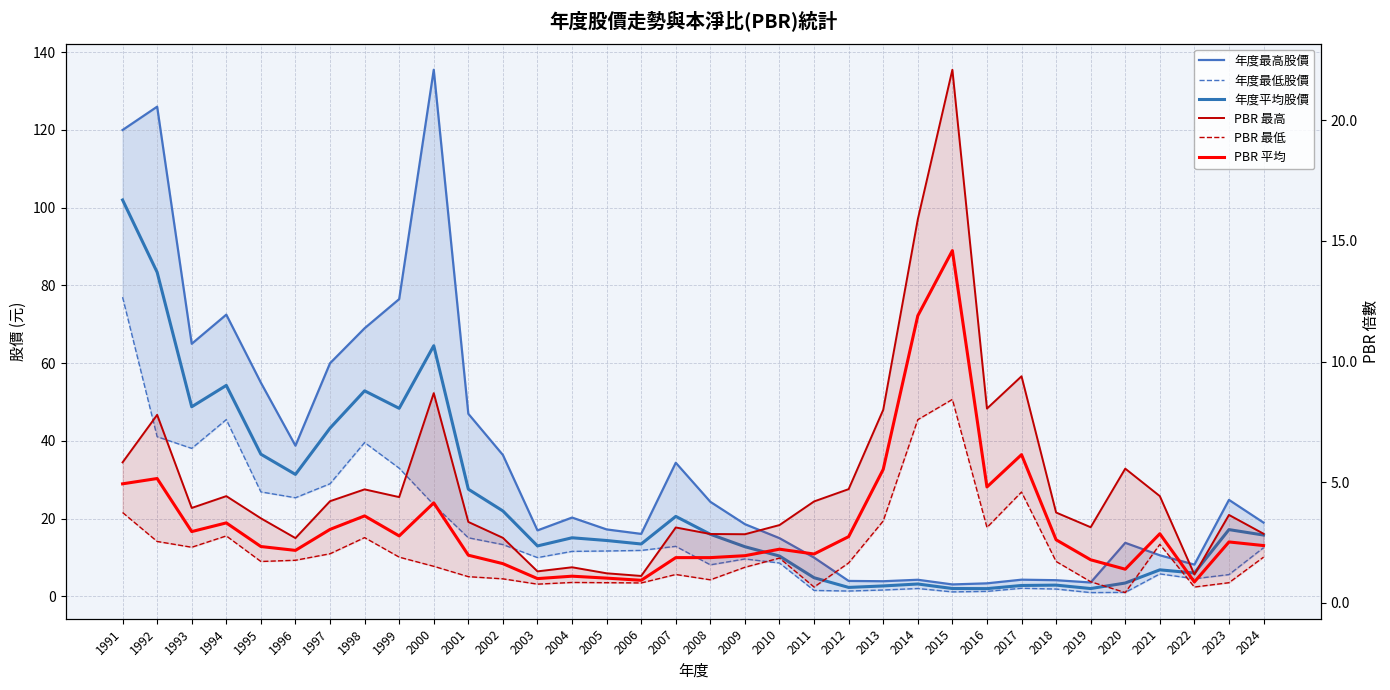

Reading right to left, transcribe all the data shown in this chart.

年度最高股價: 2024=19.0	2023=24.9	2022=8.2	2021=10.6	2020=13.8	2019=3.6	2018=4.2	2017=4.3	2016=3.4	2015=3.1	2014=4.3	2013=3.9	2012=4.0	2011=10.0	2010=15.0	2009=18.6	2008=24.4	2007=34.4	2006=16.1	2005=17.2	2004=20.3	2003=17.0	2002=36.4	2001=47.0	2000=135.5	1999=76.5	1998=69.0	1997=60.0	1996=38.8	1995=55.0	1994=72.5	1993=65.0	1992=126.0	1991=120.0
年度最低股價: 2024=12.6	2023=5.6	2022=4.6	2021=5.8	2020=1.1	2019=1.0	2018=1.9	2017=2.1	2016=1.3	2015=1.2	2014=2.0	2013=1.7	2012=1.4	2011=1.6	2010=8.6	2009=9.7	2008=8.1	2007=12.9	2006=11.8	2005=11.7	2004=11.6	2003=10.0	2002=13.3	2001=15.1	2000=23.6	1999=33.0	1998=39.6	1997=29.0	1996=25.4	1995=26.9	1994=45.5	1993=38.1	1992=41.1	1991=77.0
年度平均股價: 2024=15.8	2023=17.2	2022=6.0	2021=6.8	2020=3.5	2019=2.0	2018=2.9	2017=2.8	2016=2.0	2015=2.0	2014=3.2	2013=2.7	2012=2.3	2011=4.8	2010=10.4	2009=12.8	2008=16.0	2007=20.6	2006=13.5	2005=14.4	2004=15.1	2003=13.0	2002=22.0	2001=27.6	2000=64.5	1999=48.4	1998=52.9	1997=43.3	1996=31.4	1995=36.6	1994=54.3	1993=48.8	1992=83.4	1991=102.0
PBR 最高: 2024=2.9	2023=3.6	2022=1.2	2021=4.4	2020=5.6	2019=3.1	2018=3.7	2017=9.4	2016=8.1	2015=22.1	2014=15.9	2013=8.0	2012=4.7	2011=4.2	2010=3.2	2009=2.8	2008=2.9	2007=3.1	2006=1.1	2005=1.2	2004=1.5	2003=1.3	2002=2.7	2001=3.4	2000=8.7	1999=4.4	1998=4.7	1997=4.2	1996=2.7	1995=3.5	1994=4.4	1993=3.9	1992=7.8	1991=5.8
PBR 最低: 2024=1.9	2023=0.8	2022=0.7	2021=2.4	2020=0.4	2019=0.9	2018=1.7	2017=4.6	2016=3.1	2015=8.4	2014=7.6	2013=3.4	2012=1.6	2011=0.7	2010=1.9	2009=1.5	2008=0.9	2007=1.2	2006=0.8	2005=0.8	2004=0.8	2003=0.8	2002=1.0	2001=1.1	2000=1.5	1999=1.9	1998=2.7	1997=2.0	1996=1.8	1995=1.7	1994=2.8	1993=2.3	1992=2.5	1991=3.7
PBR 平均: 2024=2.4	2023=2.5	2022=0.9	2021=2.9	2020=1.4	2019=1.8	2018=2.6	2017=6.1	2016=4.8	2015=14.6	2014=11.9	2013=5.5	2012=2.7	2011=2.0	2010=2.2	2009=1.9	2008=1.9	2007=1.9	2006=0.9	2005=1.0	2004=1.1	2003=1.0	2002=1.6	2001=2.0	2000=4.1	1999=2.8	1998=3.6	1997=3.0	1996=2.2	1995=2.3	1994=3.3	1993=3.0	1992=5.2	1991=4.9